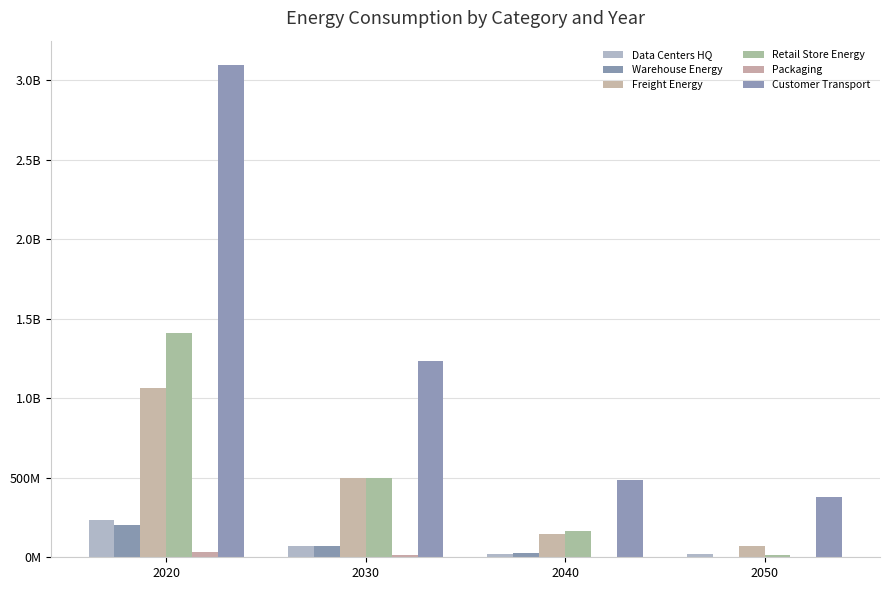

Are the bars horizontal?

No